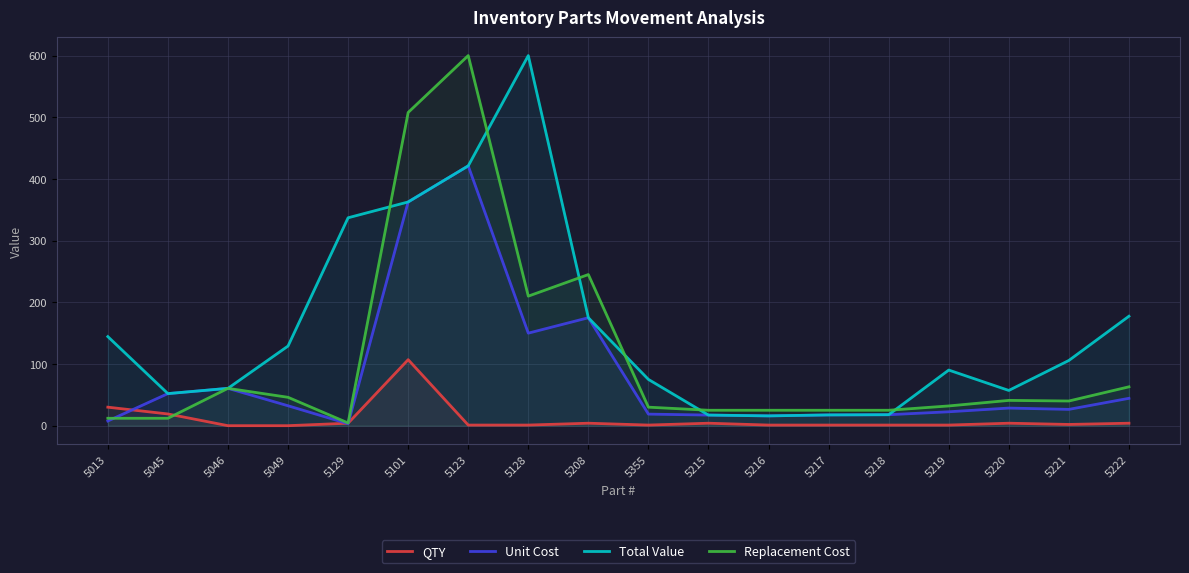

What is the difference between the maximum and minimum values in the QTY series?

107.0